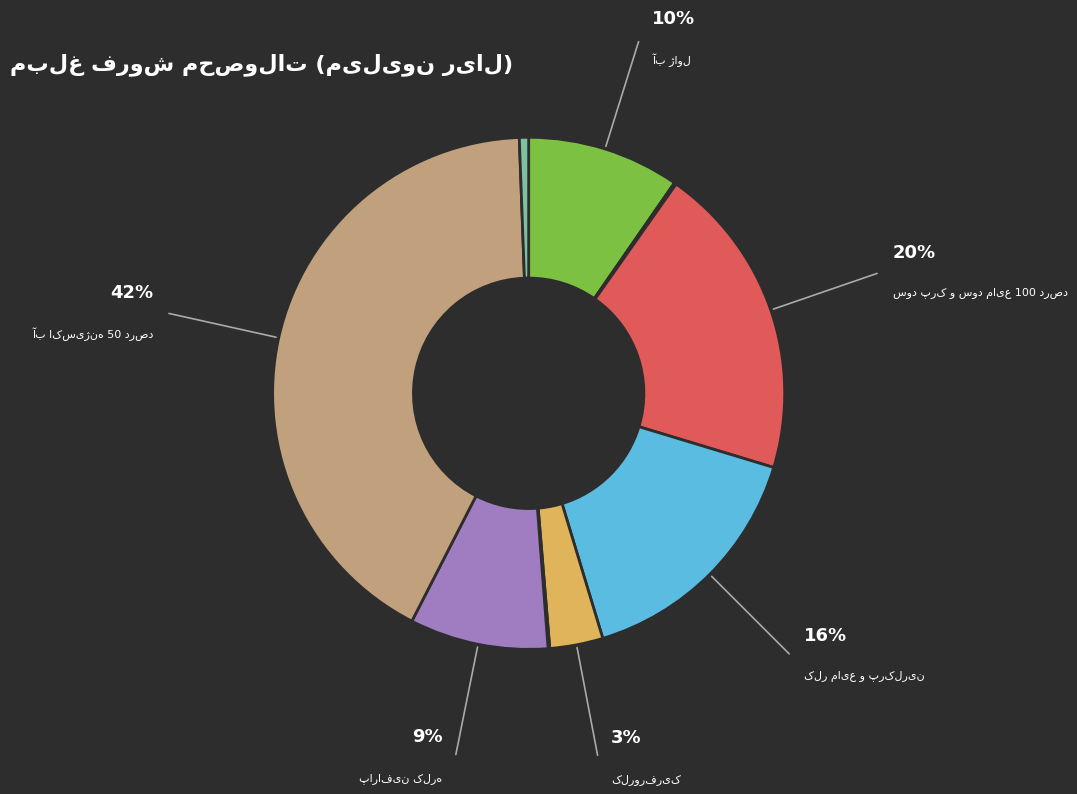

Does any single category account for the majority?

No